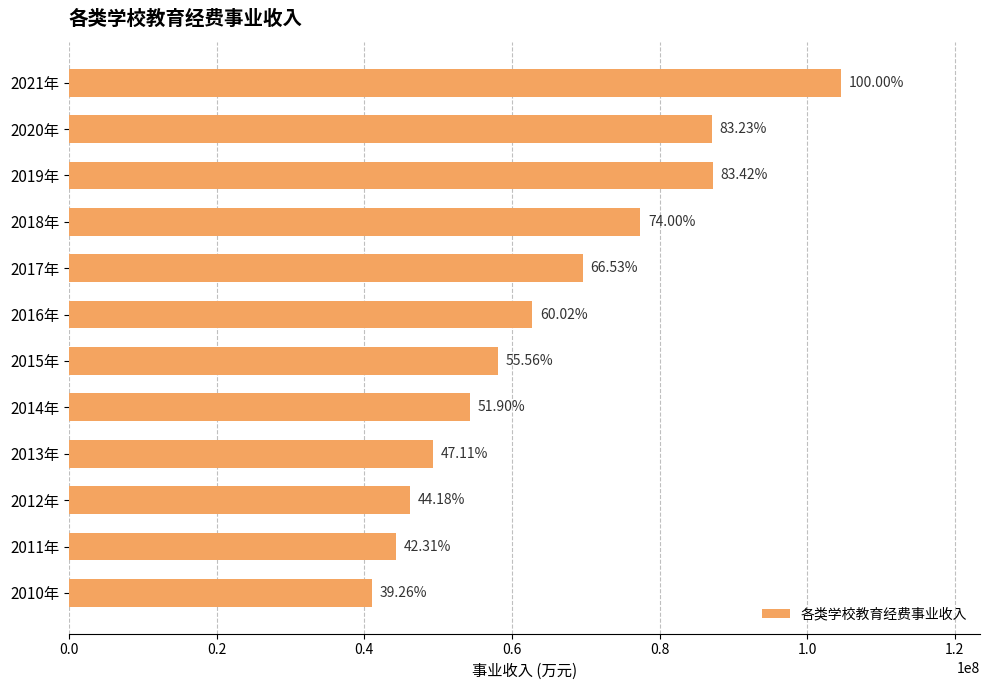

How many bars are there in total?

12